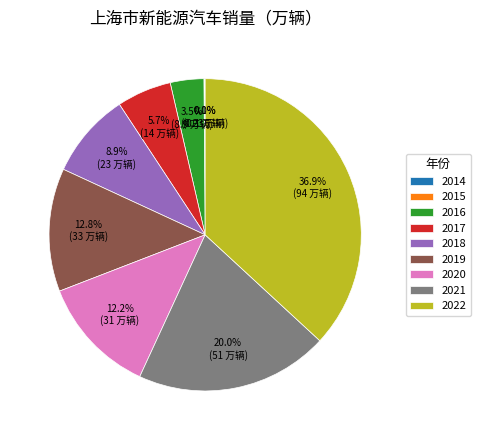

Is it true that 2019 is 13% of the pie?

True